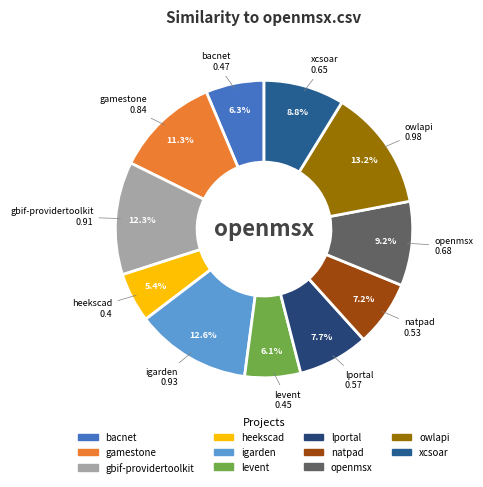

Does bacnet account for over 50% of the chart?

No